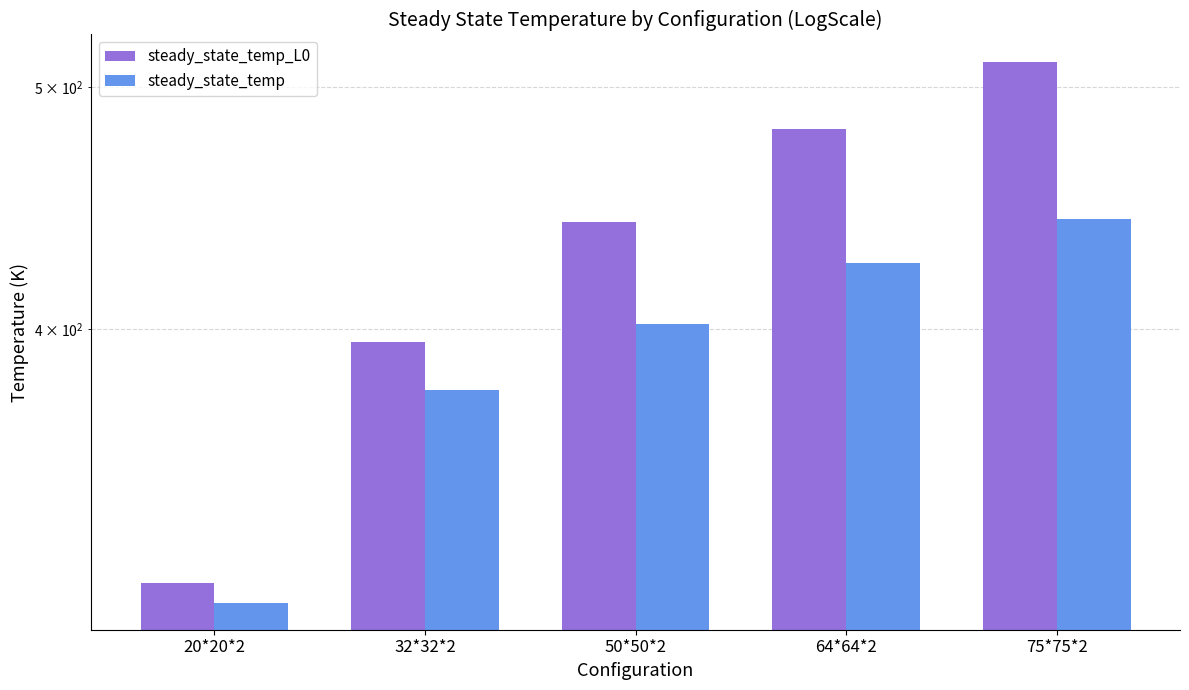

Reading right to left, transcribe all the data shown in this chart.

steady_state_temp_L0: 511.8	481.1	441.4	395.2	316.7
steady_state_temp: 442.5	425.0	402.0	378.1	311.0